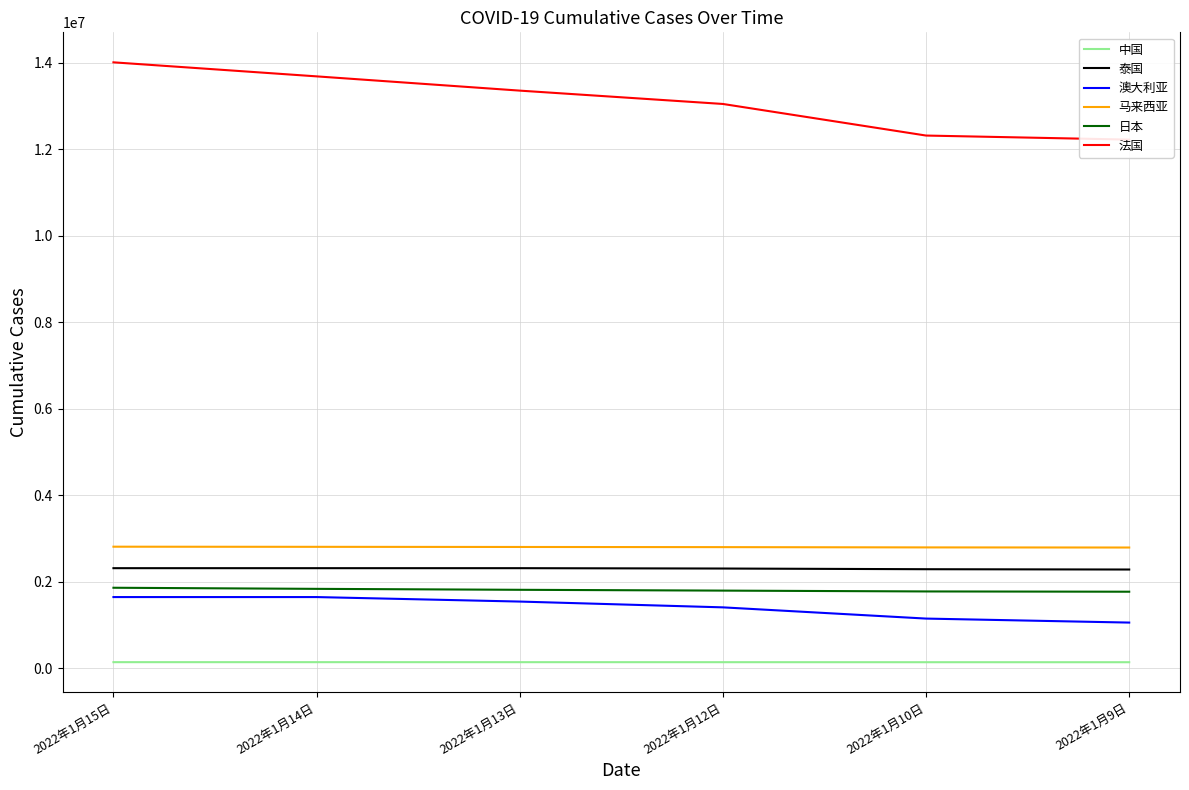

How many data points does each series have?

6